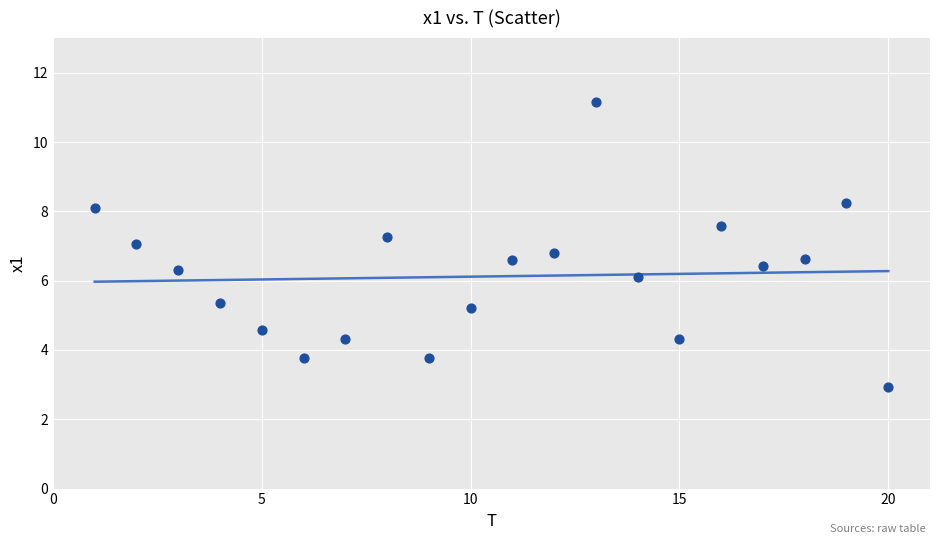

What is the range of Y values (max minus min)?

8.2